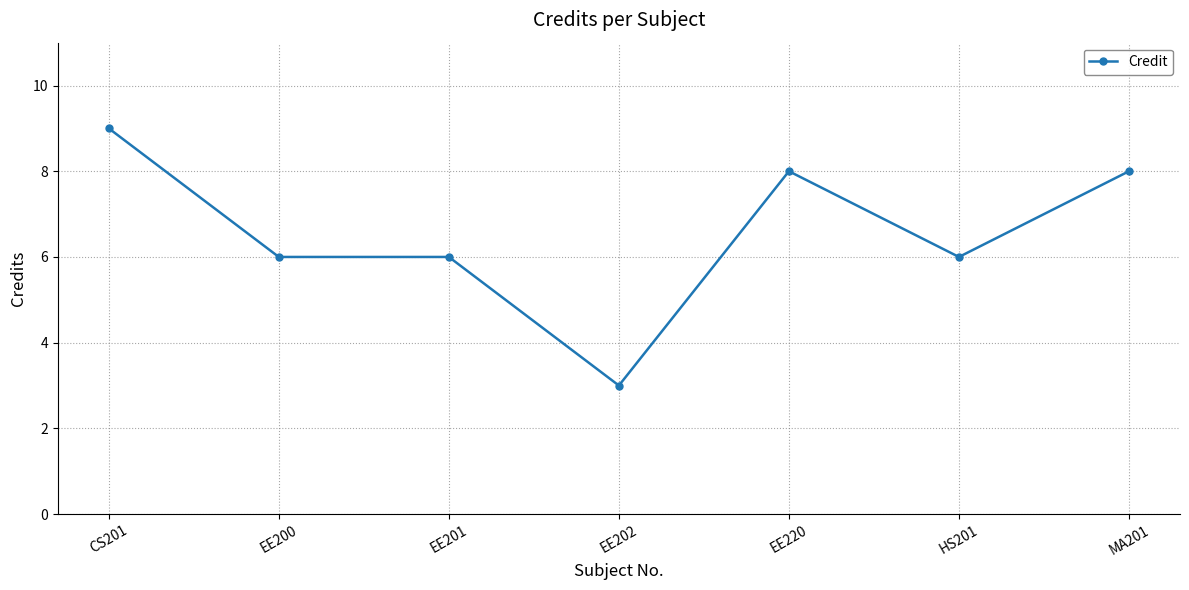

The chart shows a value of 8 at EE220. True or false?

True